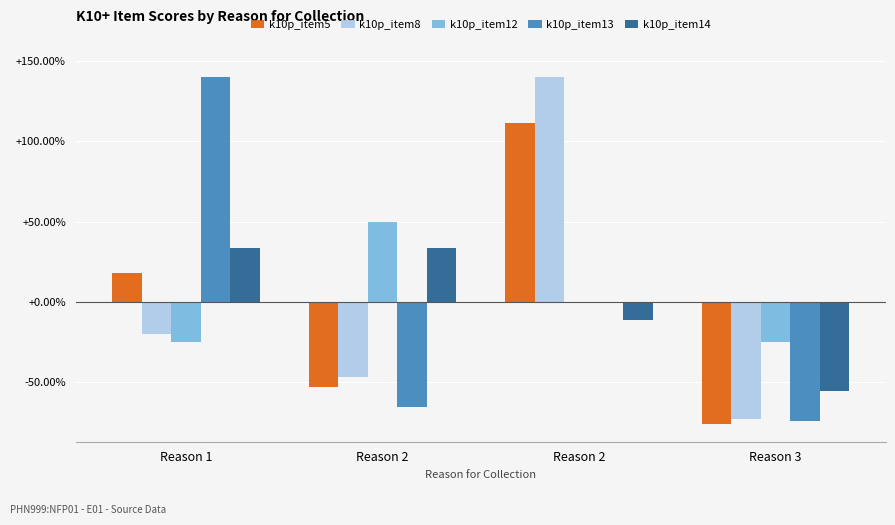

The k10p_item14 series shows 12.6 at Reason 1. True or false?

False